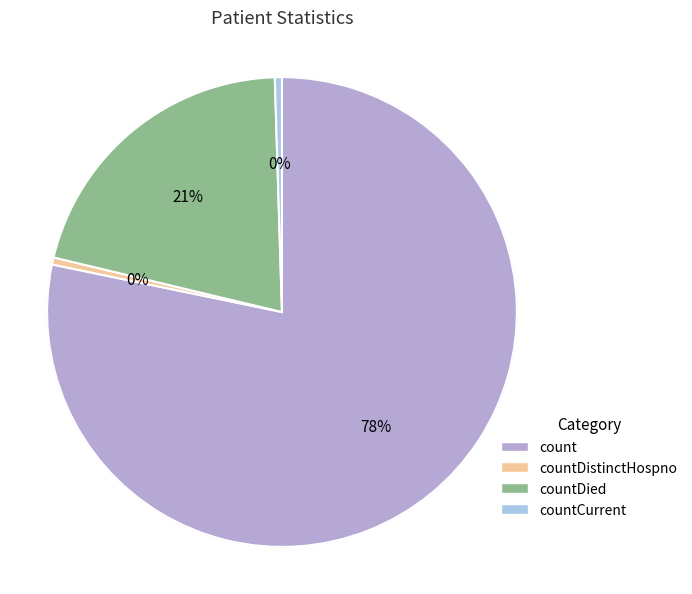

True or false: countCurrent accounts for 1% of the total.

False